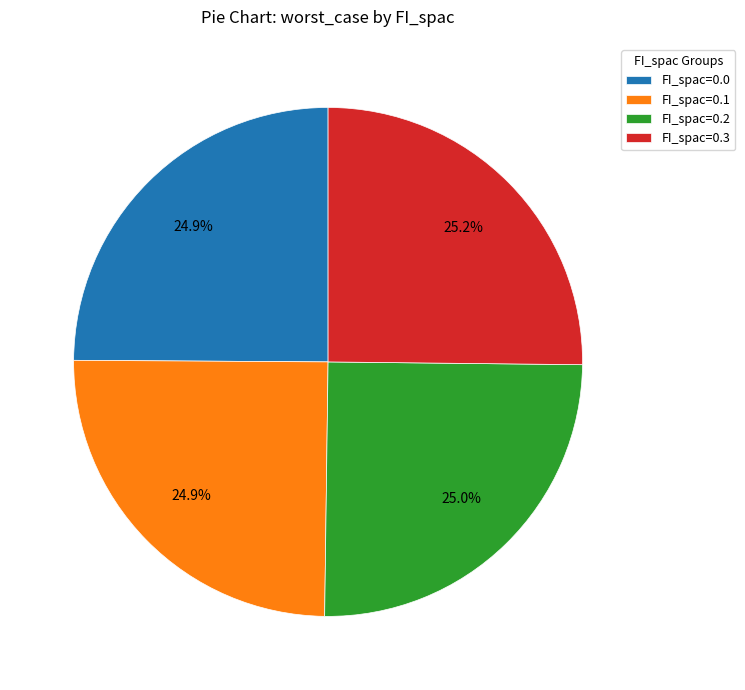

Is there any slice that represents more than half of the pie?

No